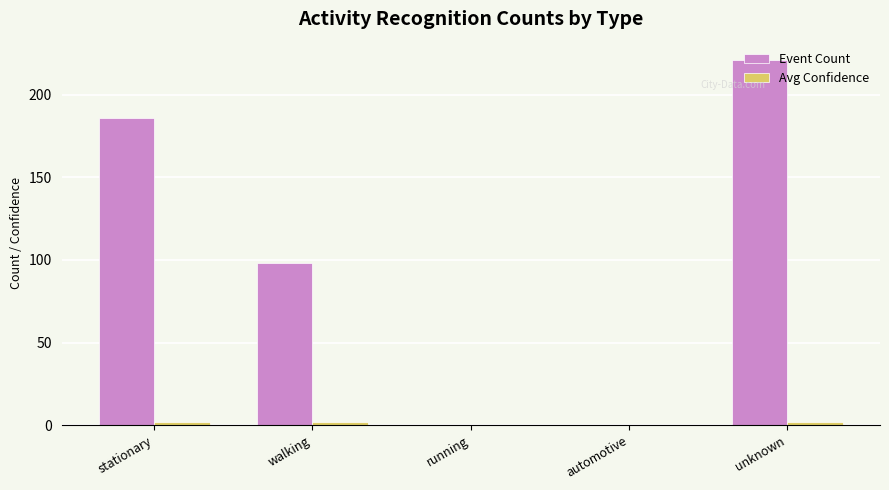

Which category has the highest value in the Event Count series?

unknown